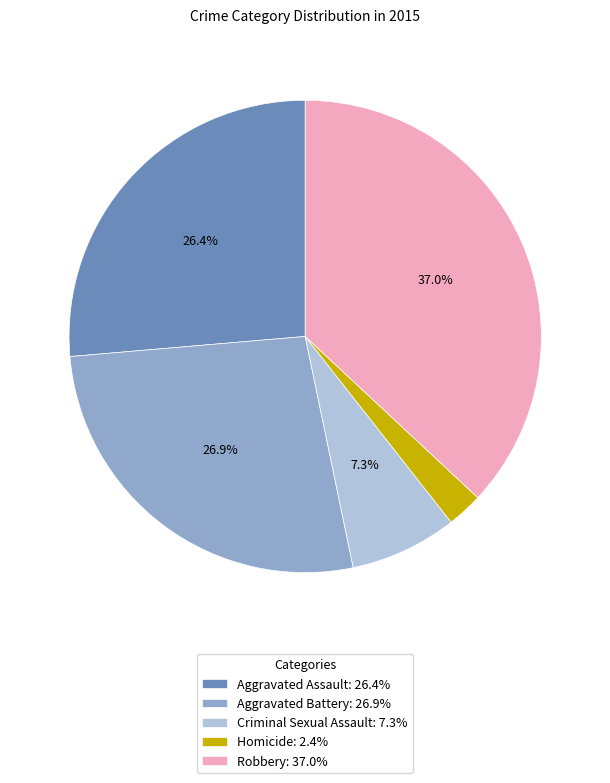

How many slices are in this pie chart?

5